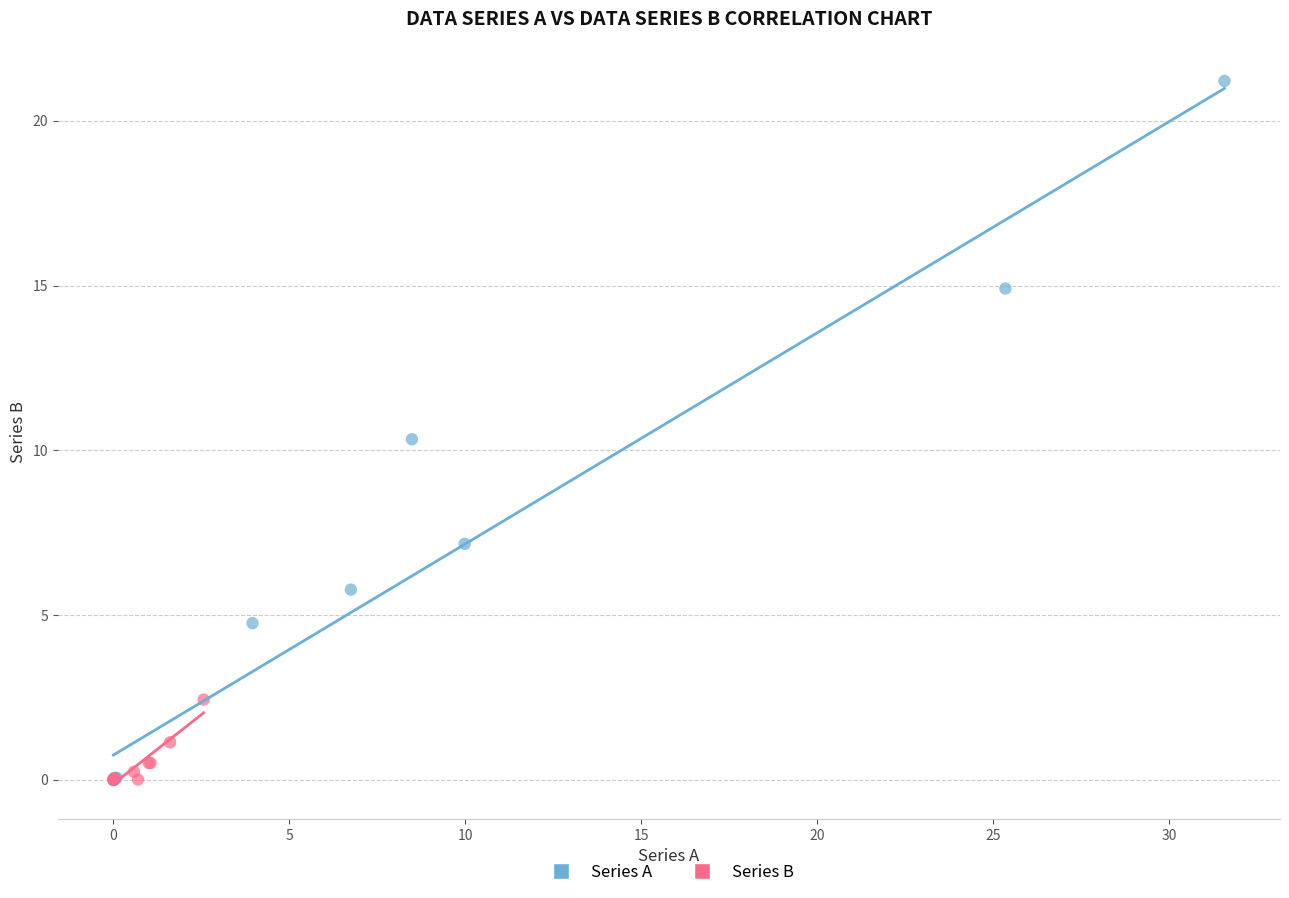

Which series contains the highest Y value?

Series A